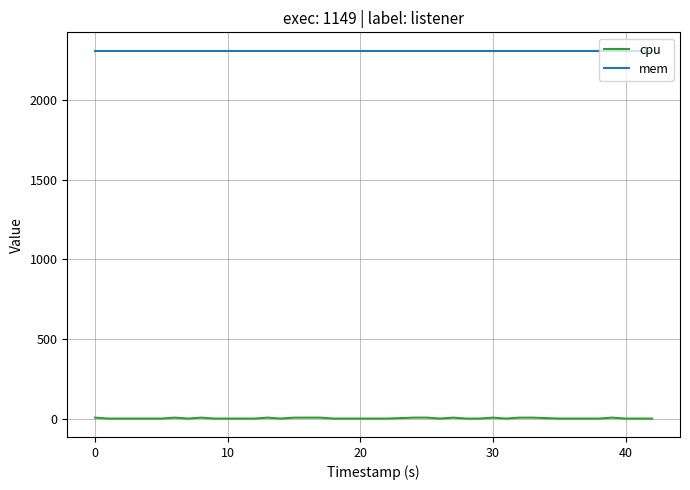

Which series has the widest spread of values?

cpu